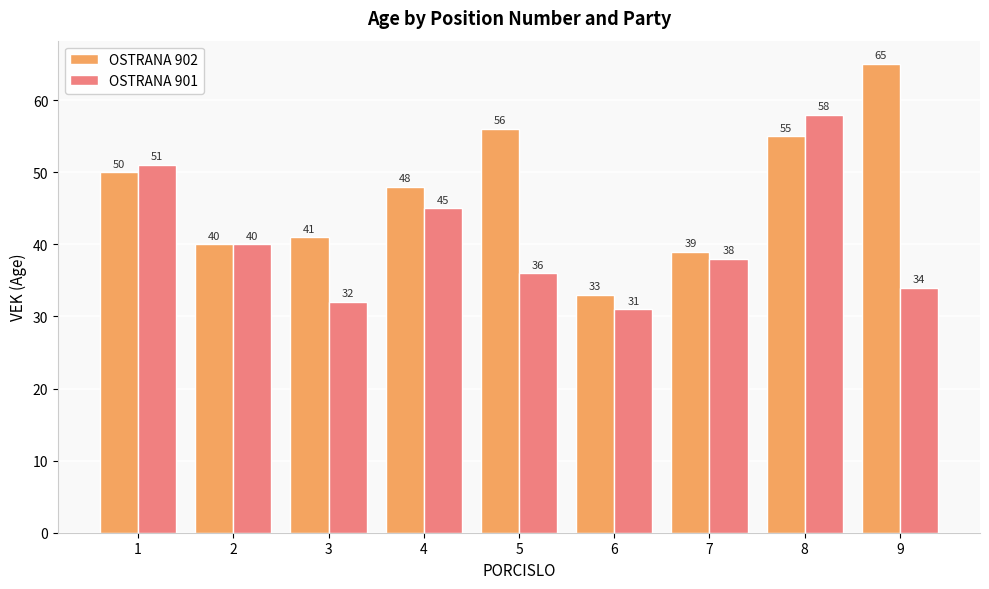

What is the difference between the second highest and minimum values in the OSTRANA 901 series?

20